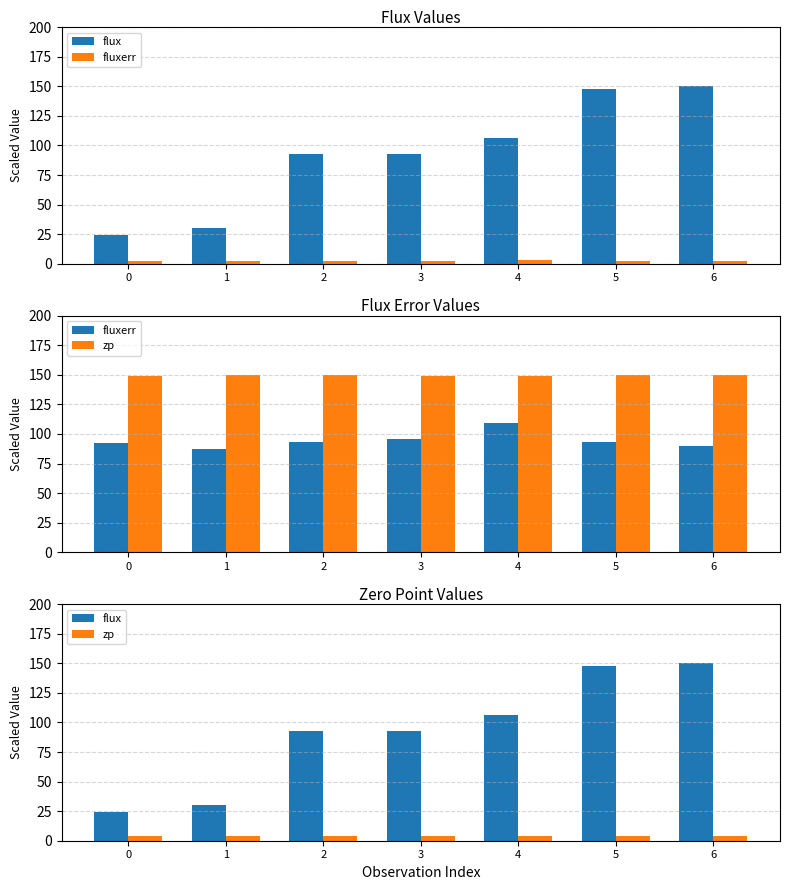

What is the difference between the flux values at 2 and 3?

0.1